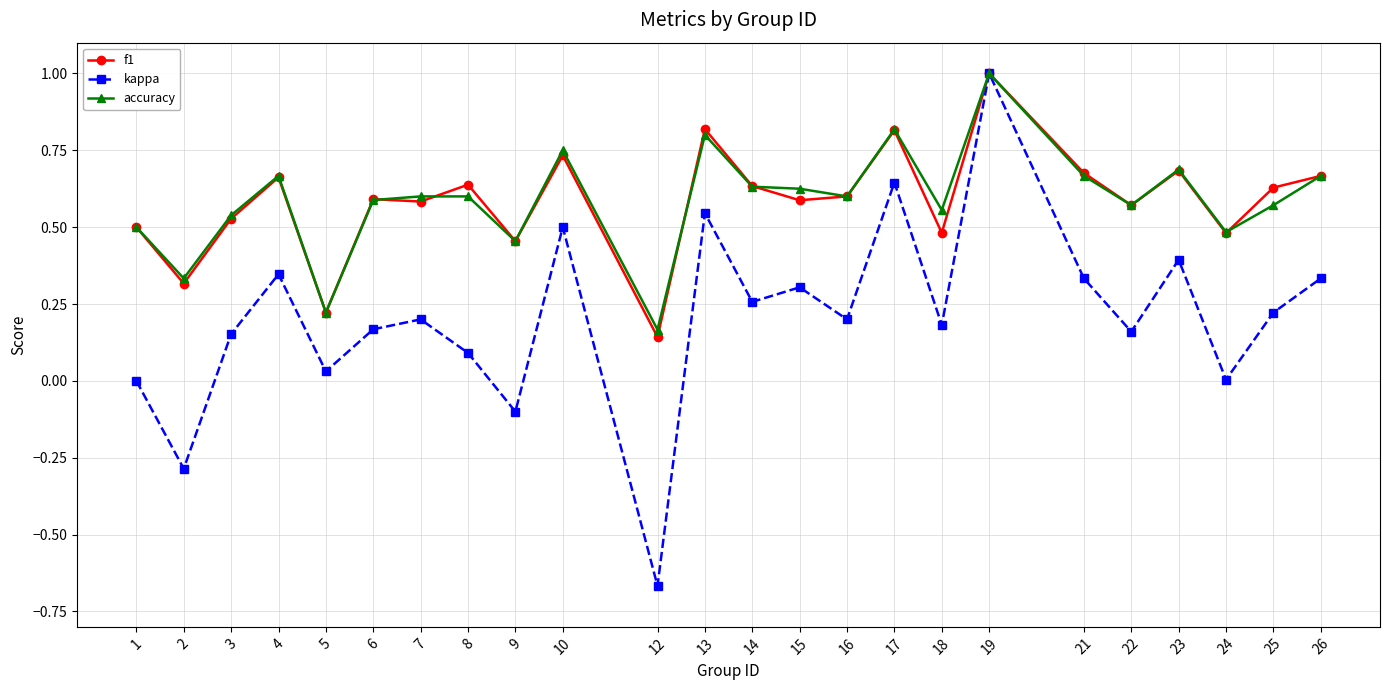

At 10, list the series in order from largest to smallest.

accuracy, f1, kappa